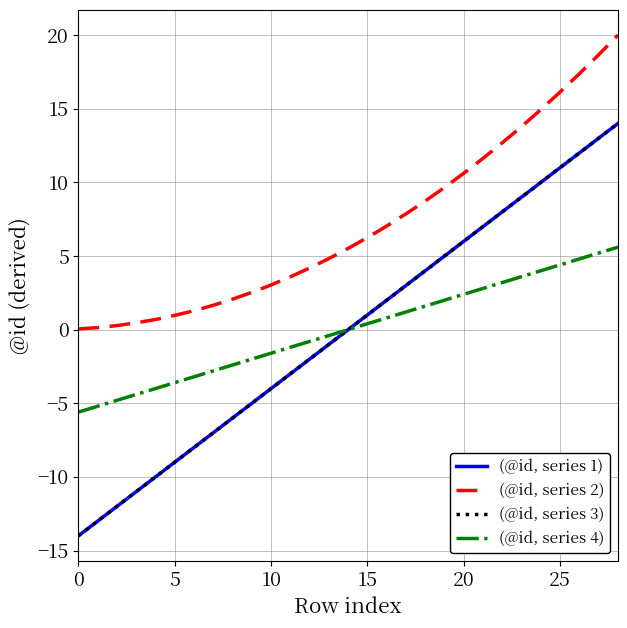

At which category does the chart reach its peak across all series?

28